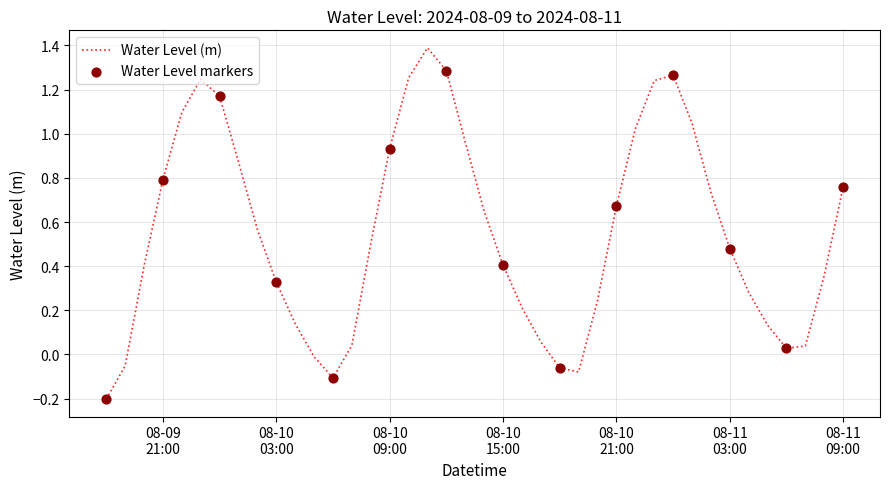

What is the difference between the maximum and minimum values?

1.6